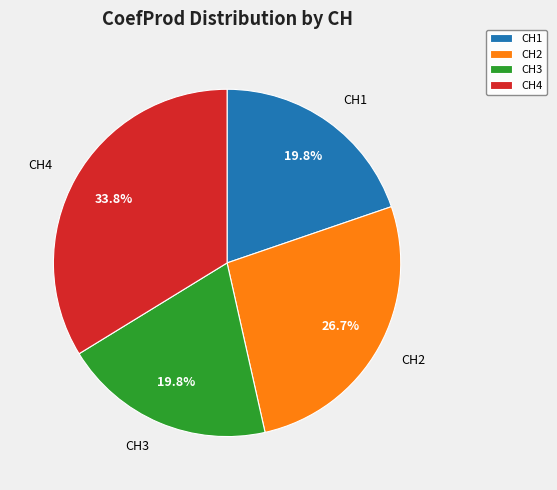

How many slices are in this pie chart?

4